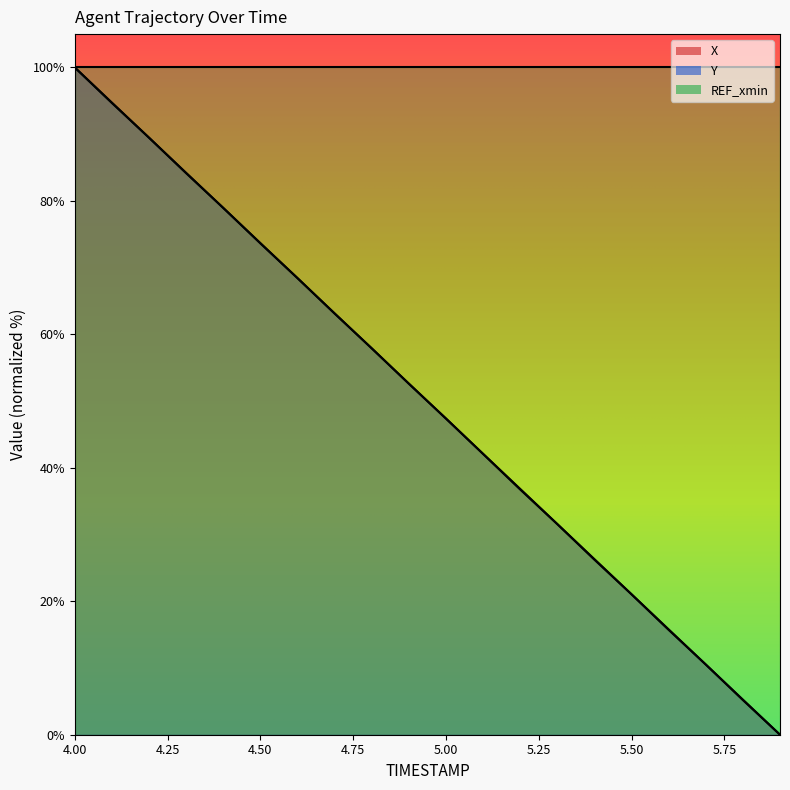

What is the label of the 1st point from the right?

5.9